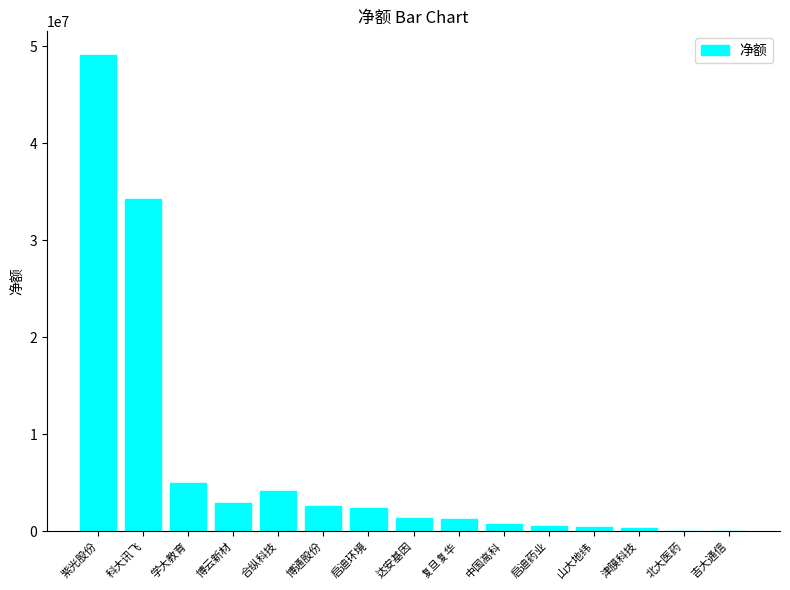

Is it true that the value at 山大地纬 is 436483?

True